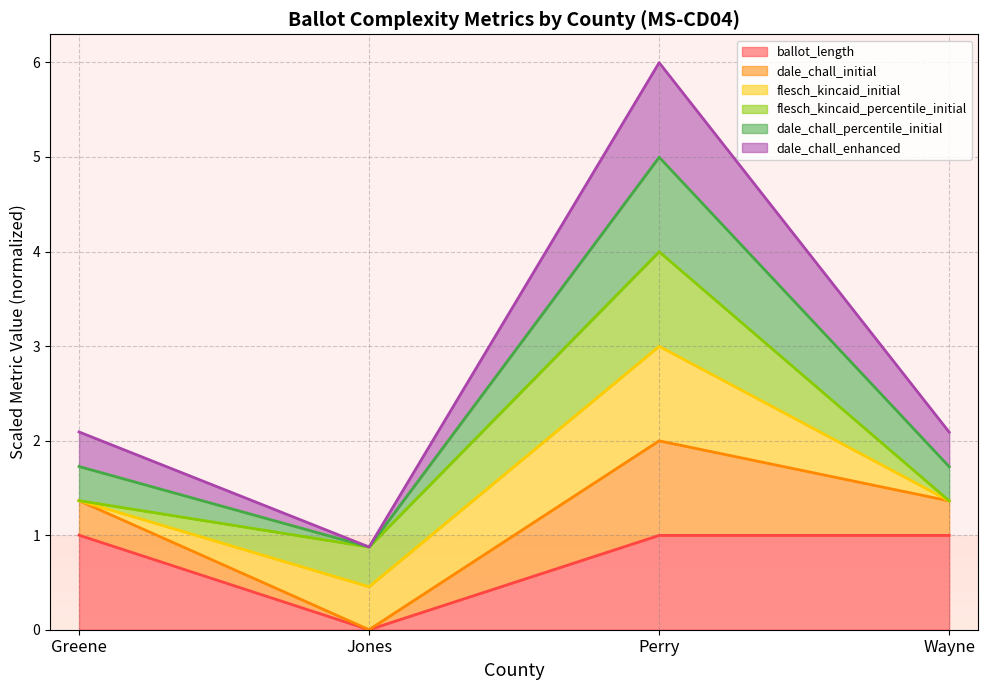

Does the chart have visible grid lines?

Yes